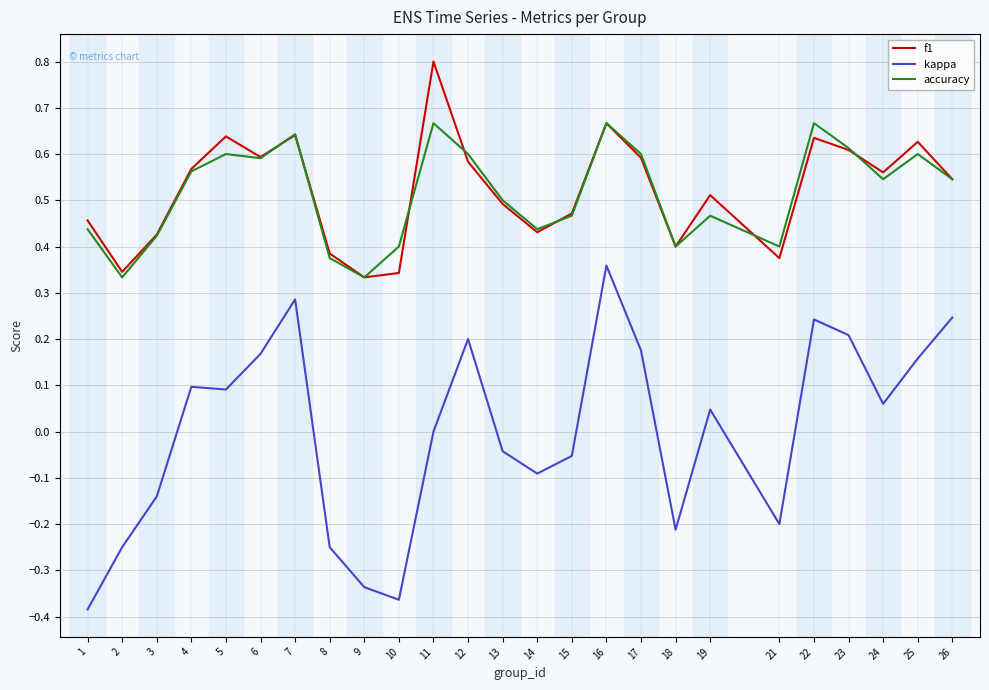

Between 6 and 10, which series saw the biggest shift?

kappa